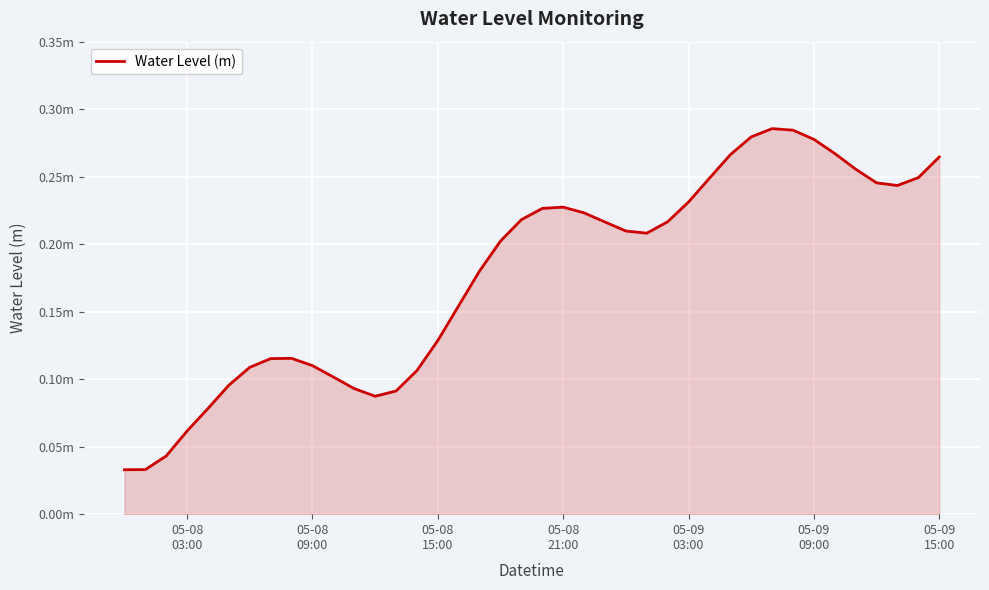

What is the difference between the maximum and minimum values?

0.3